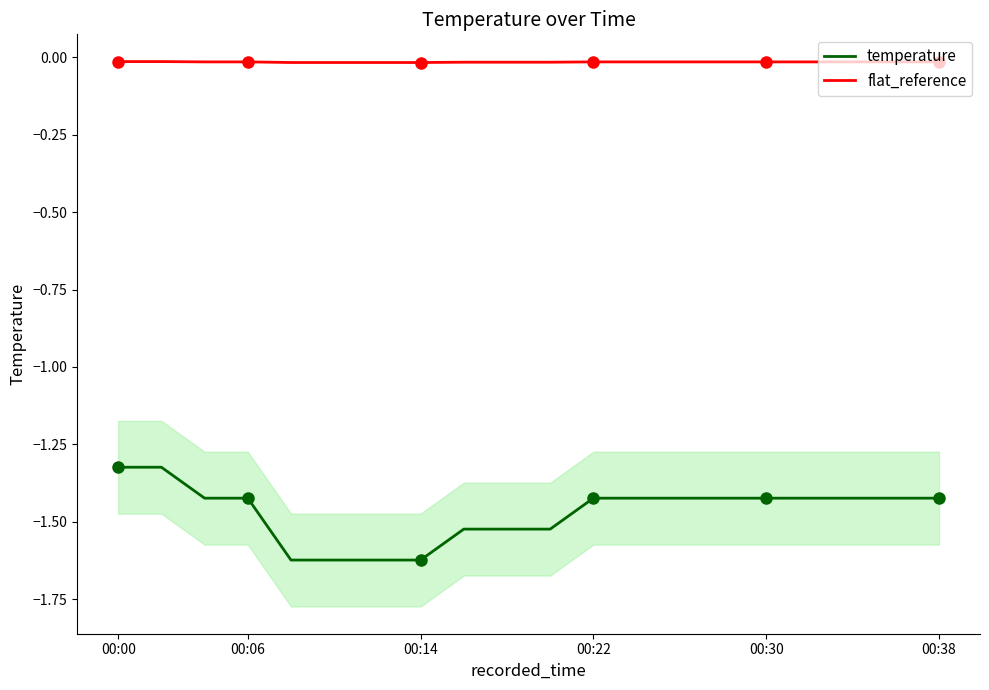

True or false: temperature and flat_reference cross at least once.

False